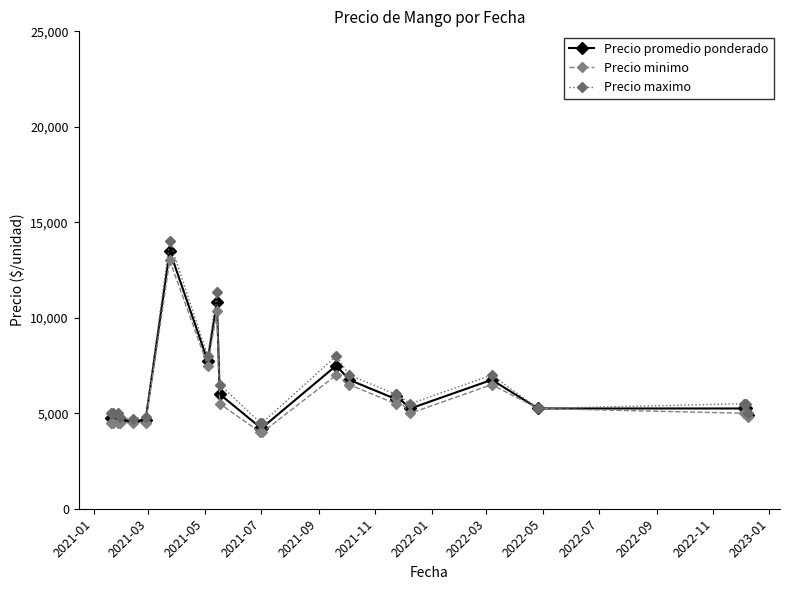

What is the average value of the Precio promedio ponderado series?

6058.3